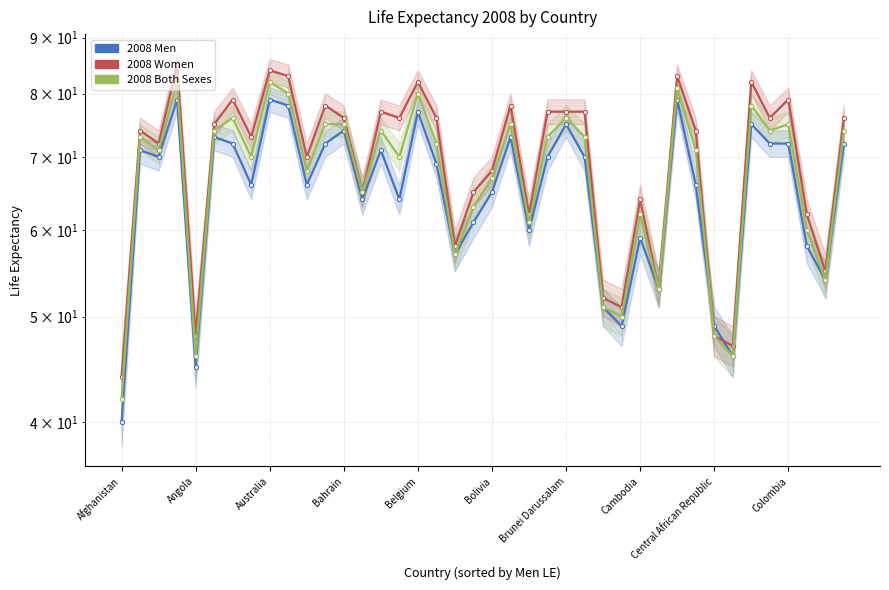

Does the chart have visible grid lines?

Yes